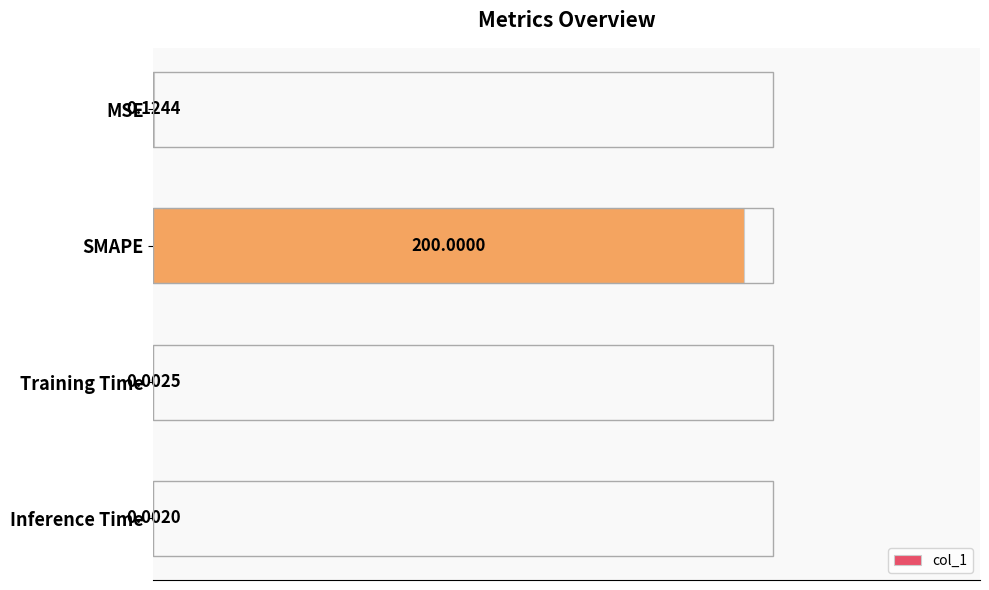

At which label is the value closest to 100?

MSE